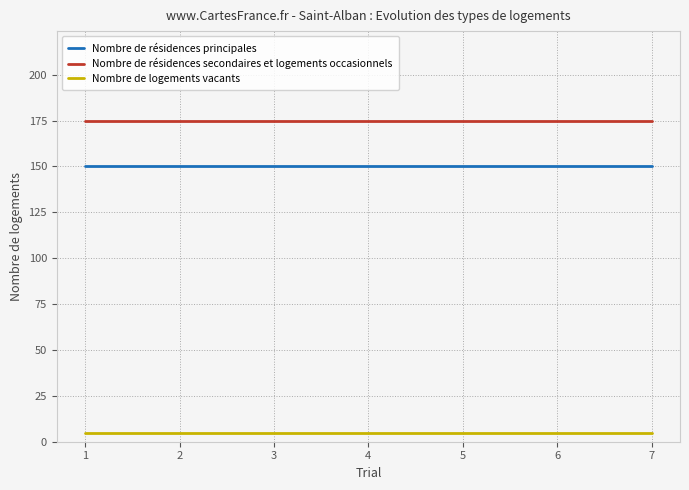

Is the value of Nombre de résidences secondaires et logements occasionnels at 5 greater than the value of Nombre de résidences principales at 2?

Yes